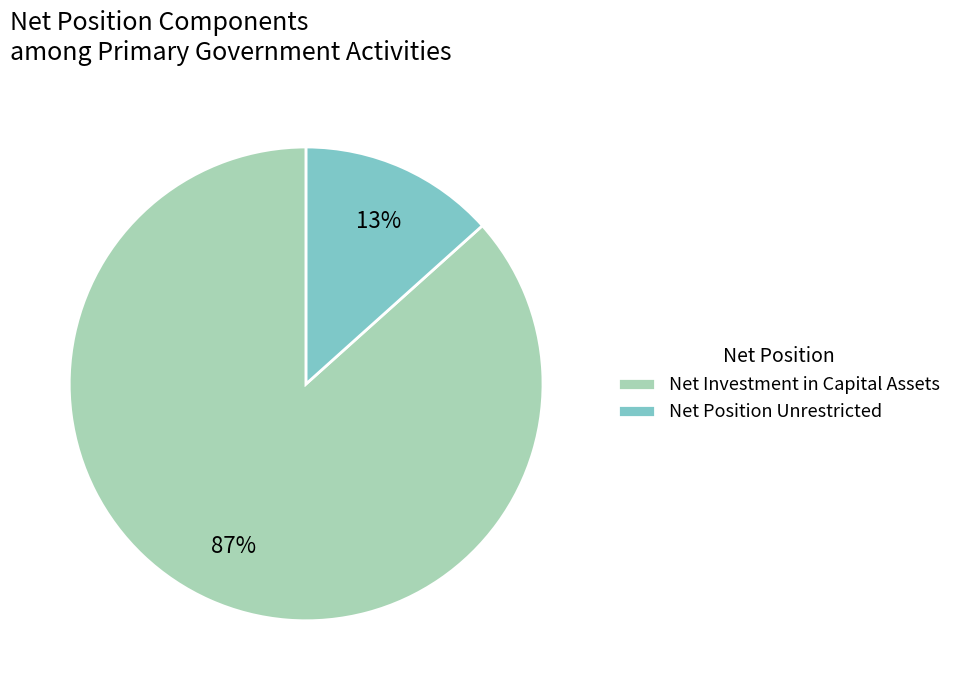

Count the number of slices in the pie.

2